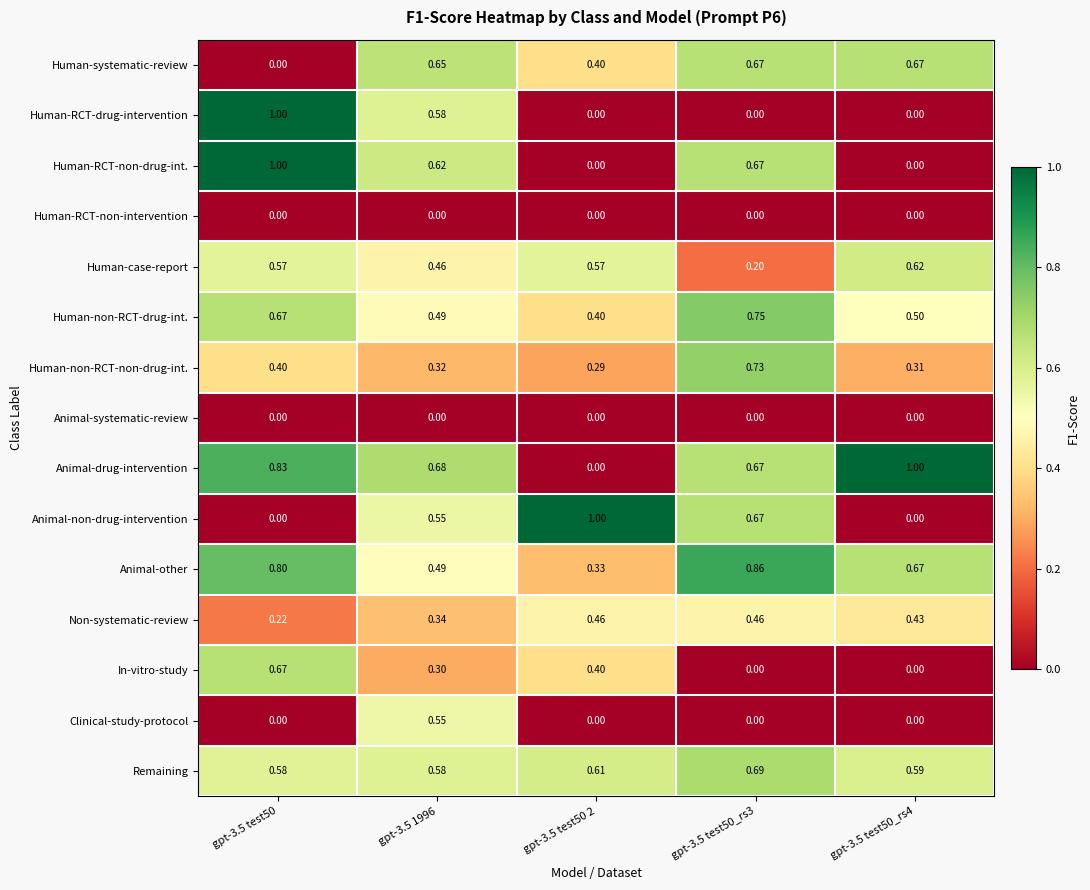

Is the value of Remaining at gpt-3.5 test50_rs4 greater than the value of Human-case-report at gpt-3.5 test50?

Yes